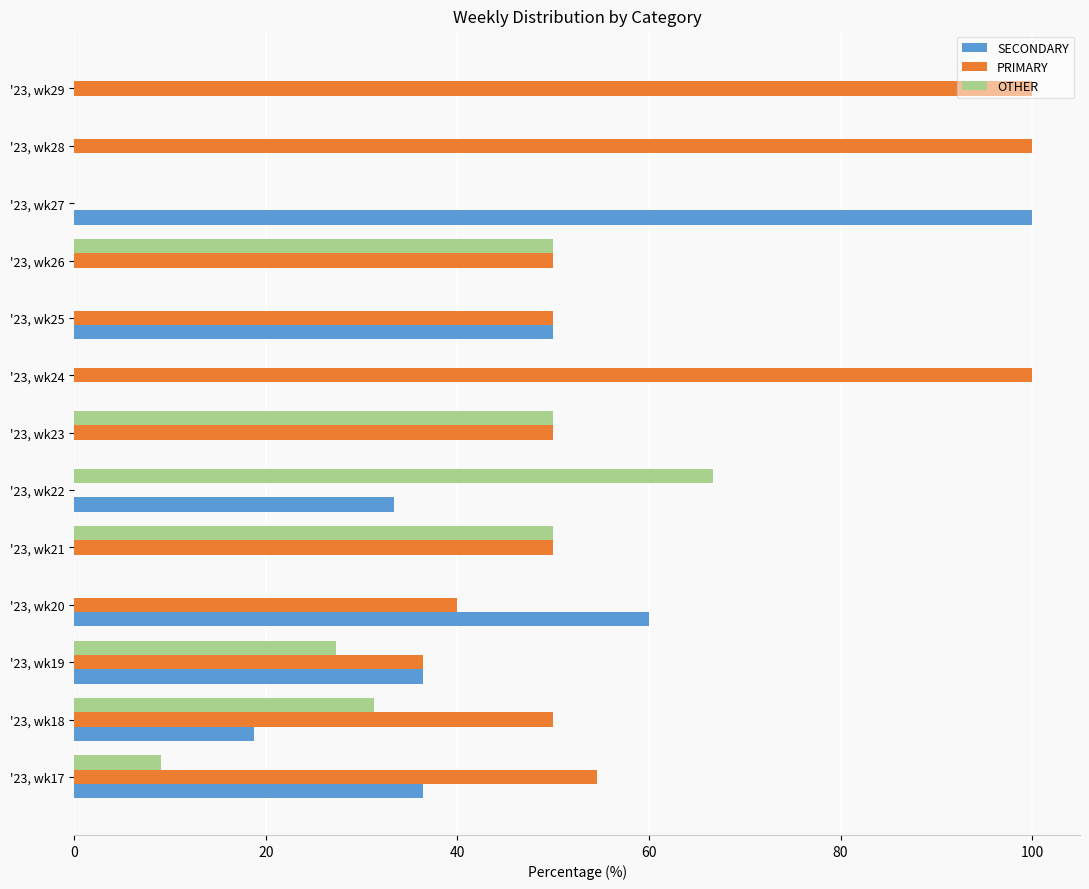

How many data points in OTHER are above 9?

7